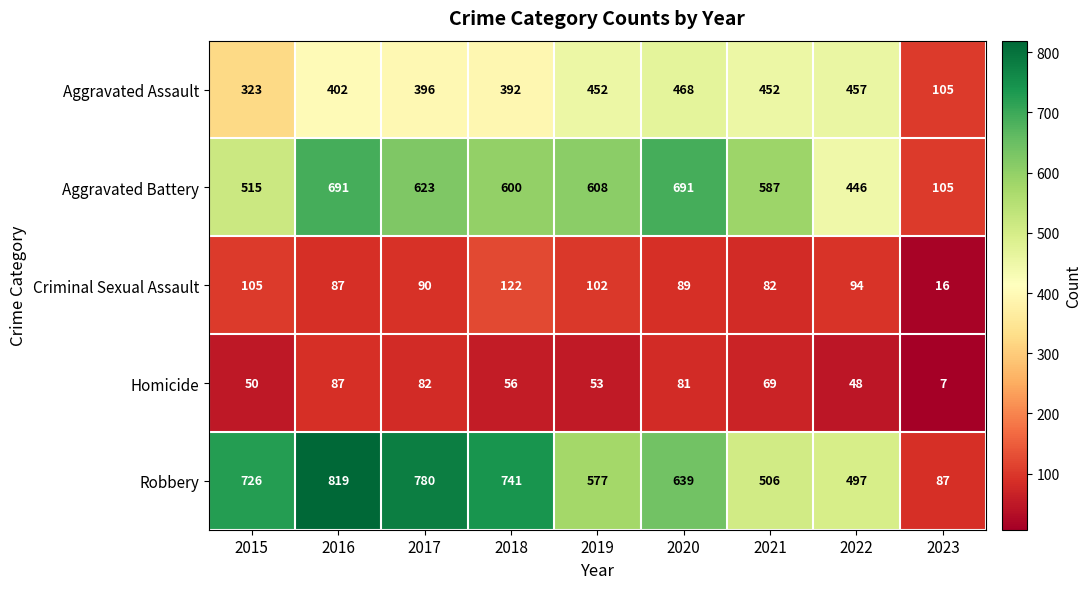

What is the difference between the second highest and second lowest values in the Aggravated Assault series?

134